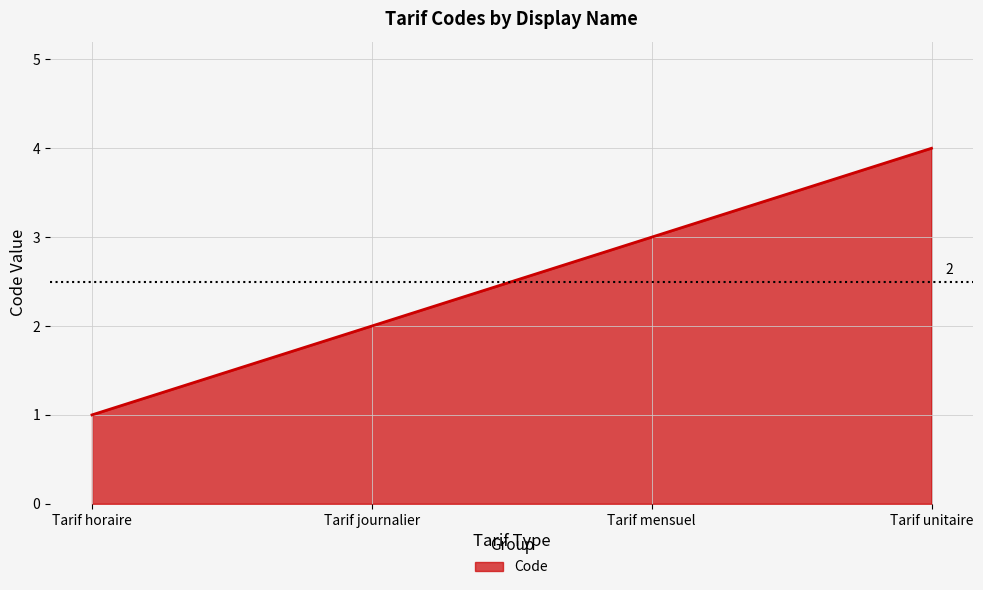

Is it true that the value at Tarif mensuel is 4?

False